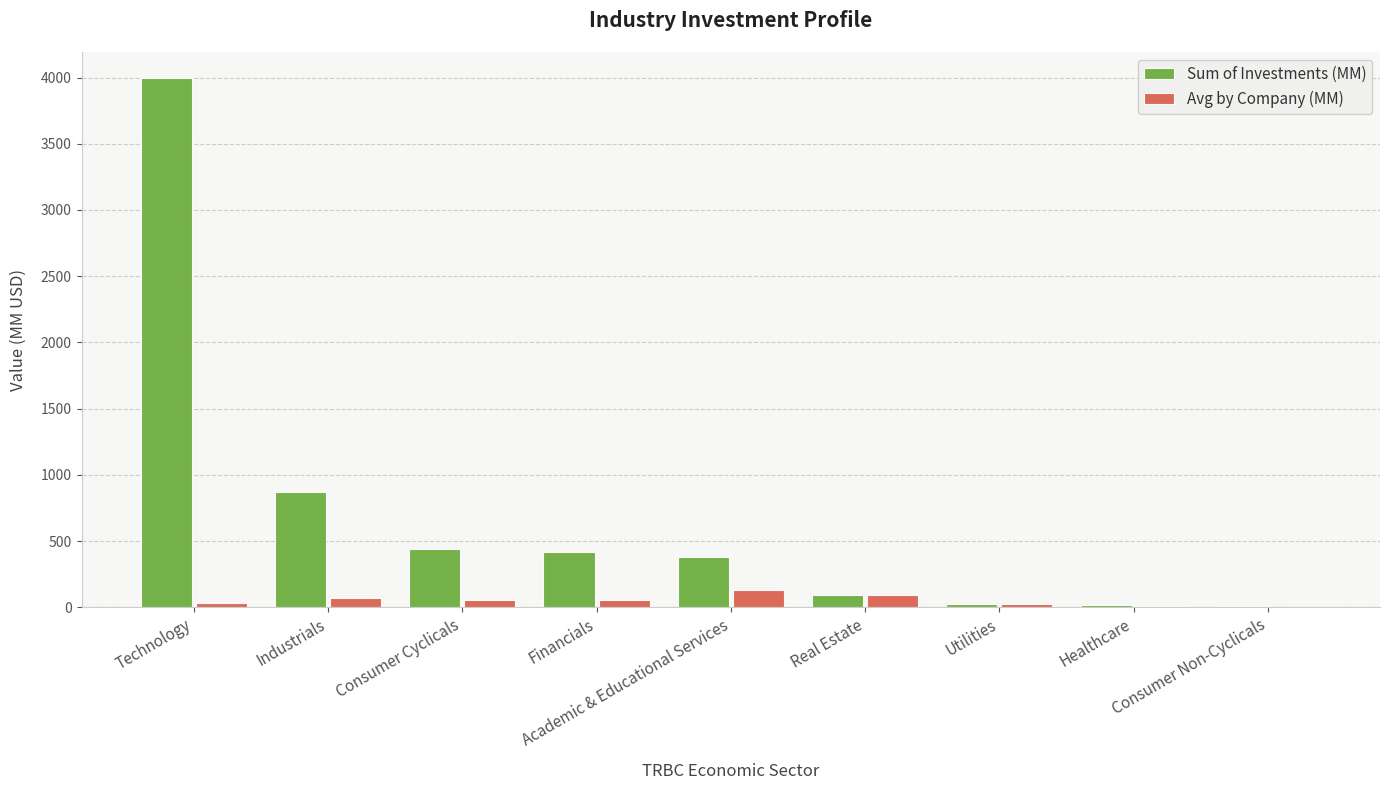

Which series has the largest total across all categories?

Sum of Investments (MM)